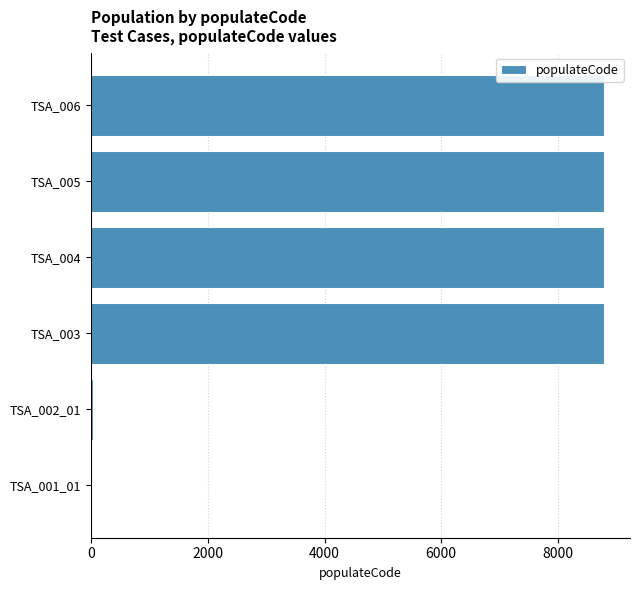

The value at TSA_005 is 6123. True or false?

False